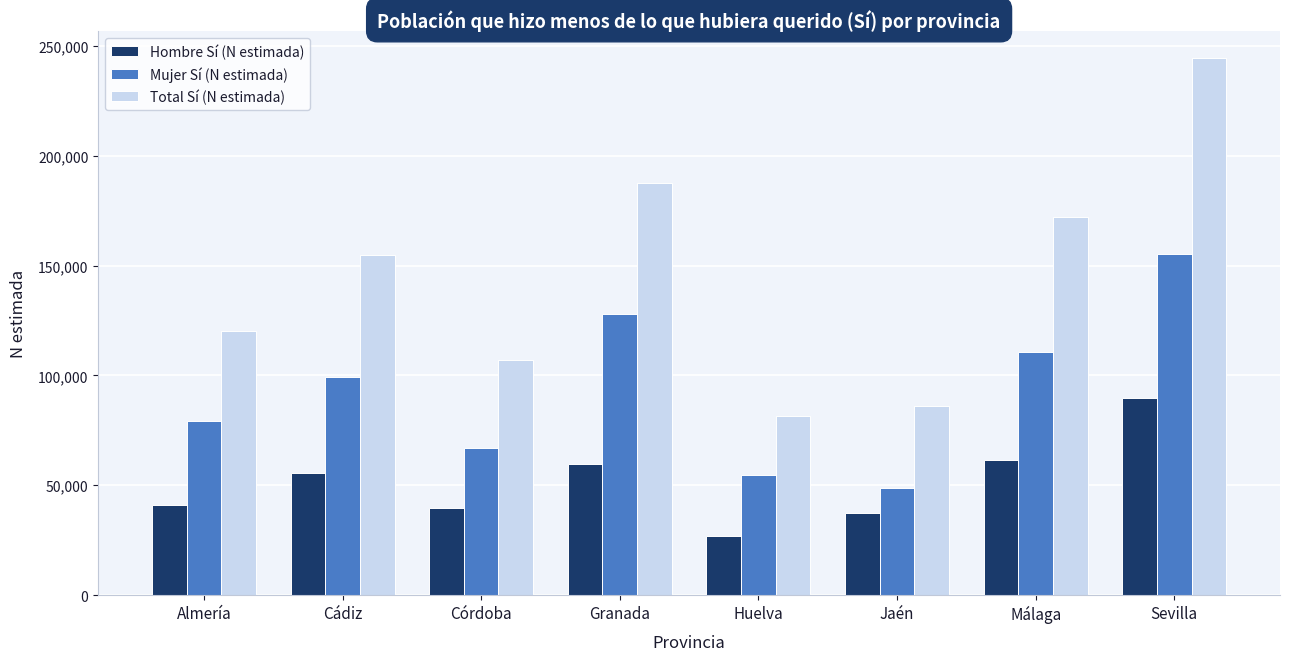

The Mujer Sí (N estimada) series shows 127915 at Granada. True or false?

True